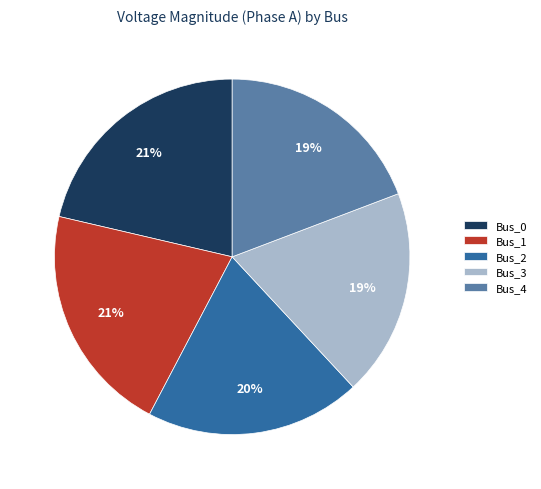

To the nearest percent, what portion does Bus_2 represent?

20%